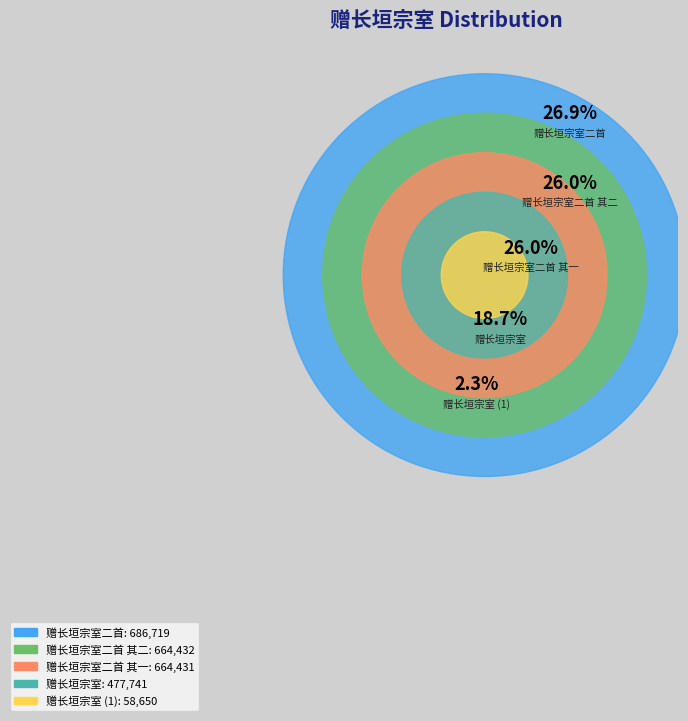

To the nearest percent, what percentage of the pie is 赠长垣宗室?

19%